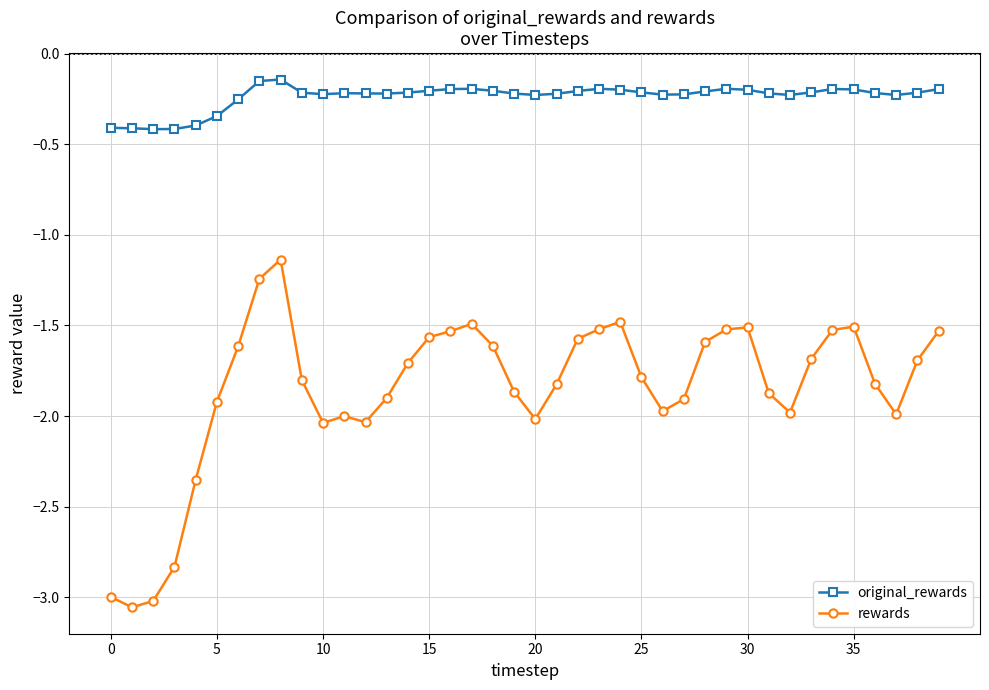

How many interior local peaks does the rewards series have?

6